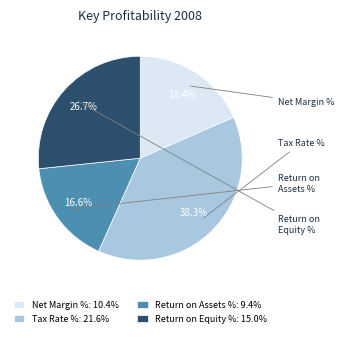

Is there any slice that represents more than half of the pie?

No